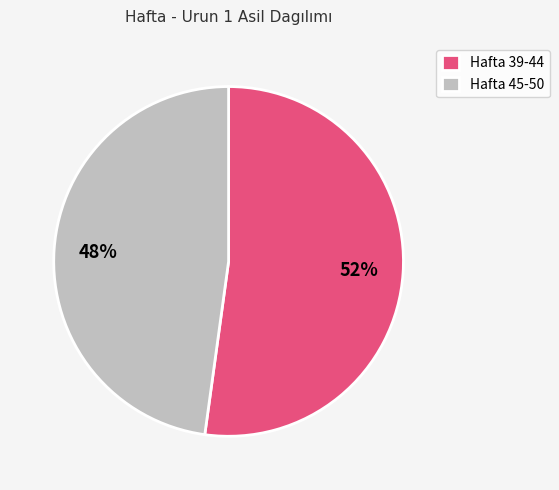

Rank the categories by value from highest to lowest.

Hafta 39-44, Hafta 45-50